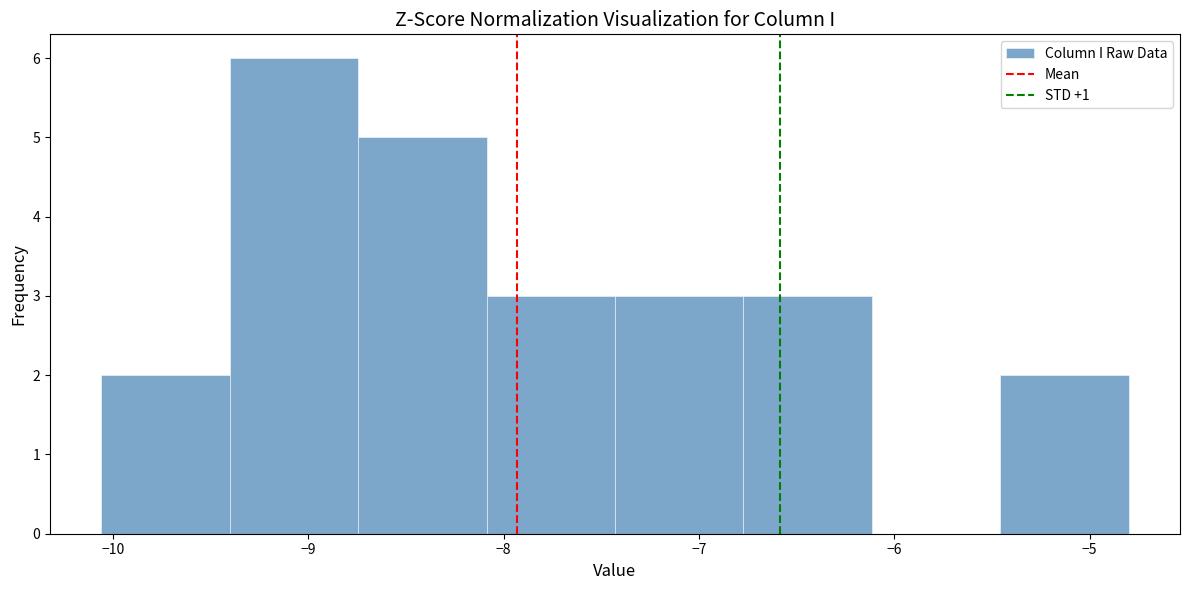

Reading left to right, list every bar in this chart as the range it spans on the x-axis followed by its height. Neither the bar edges nor the heights are printed on the chart, so give them approximately, as read against the axes.

-10.1 to -9.4: 2
-9.4 to -8.7: 6
-8.7 to -8.1: 5
-8.1 to -7.4: 3
-7.4 to -6.8: 3
-6.8 to -6.1: 3
-6.1 to -5.5: 0
-5.5 to -4.8: 2